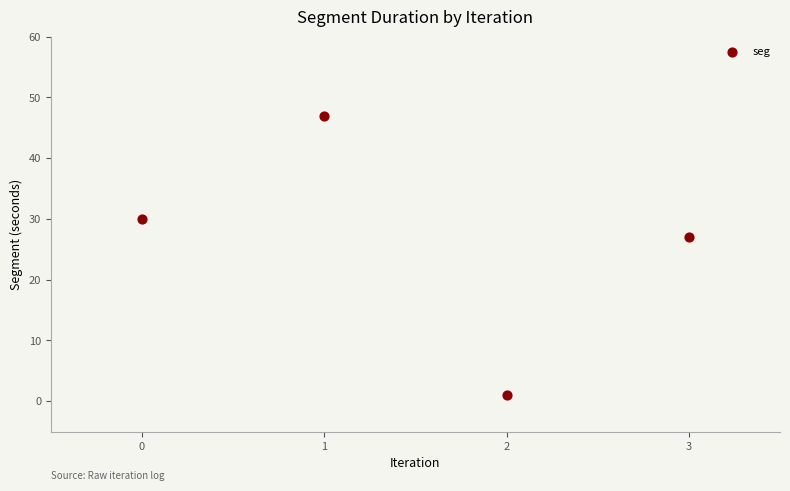

What Y value in the scatter plot is closest to 24?

27